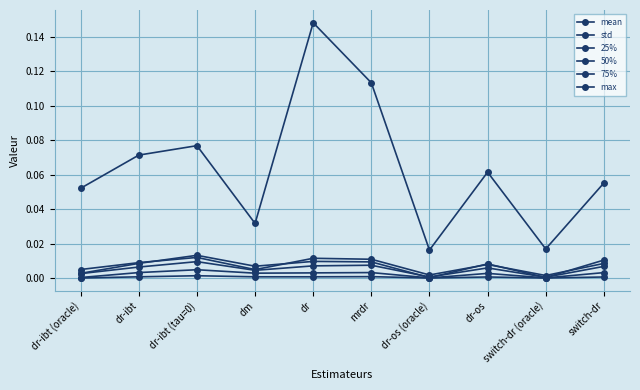

Reading right to left, extract all data points from this chart.

mean: switch-dr=0.0	switch-dr (oracle)=0.0	dr-os=0.0	dr-os (oracle)=0.0	mrdr=0.0	dr=0.0	dm=0.0	dr-ibt (tau=0)=0.0	dr-ibt=0.0	dr-ibt (oracle)=0.0
std: switch-dr=0.0	switch-dr (oracle)=0.0	dr-os=0.0	dr-os (oracle)=0.0	mrdr=0.0	dr=0.0	dm=0.0	dr-ibt (tau=0)=0.0	dr-ibt=0.0	dr-ibt (oracle)=0.0
25%: switch-dr=0.0	switch-dr (oracle)=0.0	dr-os=0.0	dr-os (oracle)=0.0	mrdr=0.0	dr=0.0	dm=0.0	dr-ibt (tau=0)=0.0	dr-ibt=0.0	dr-ibt (oracle)=0.0
50%: switch-dr=0.0	switch-dr (oracle)=0.0	dr-os=0.0	dr-os (oracle)=0.0	mrdr=0.0	dr=0.0	dm=0.0	dr-ibt (tau=0)=0.0	dr-ibt=0.0	dr-ibt (oracle)=0.0
75%: switch-dr=0.0	switch-dr (oracle)=0.0	dr-os=0.0	dr-os (oracle)=0.0	mrdr=0.0	dr=0.0	dm=0.0	dr-ibt (tau=0)=0.0	dr-ibt=0.0	dr-ibt (oracle)=0.0
max: switch-dr=0.1	switch-dr (oracle)=0.0	dr-os=0.1	dr-os (oracle)=0.0	mrdr=0.1	dr=0.1	dm=0.0	dr-ibt (tau=0)=0.1	dr-ibt=0.1	dr-ibt (oracle)=0.1